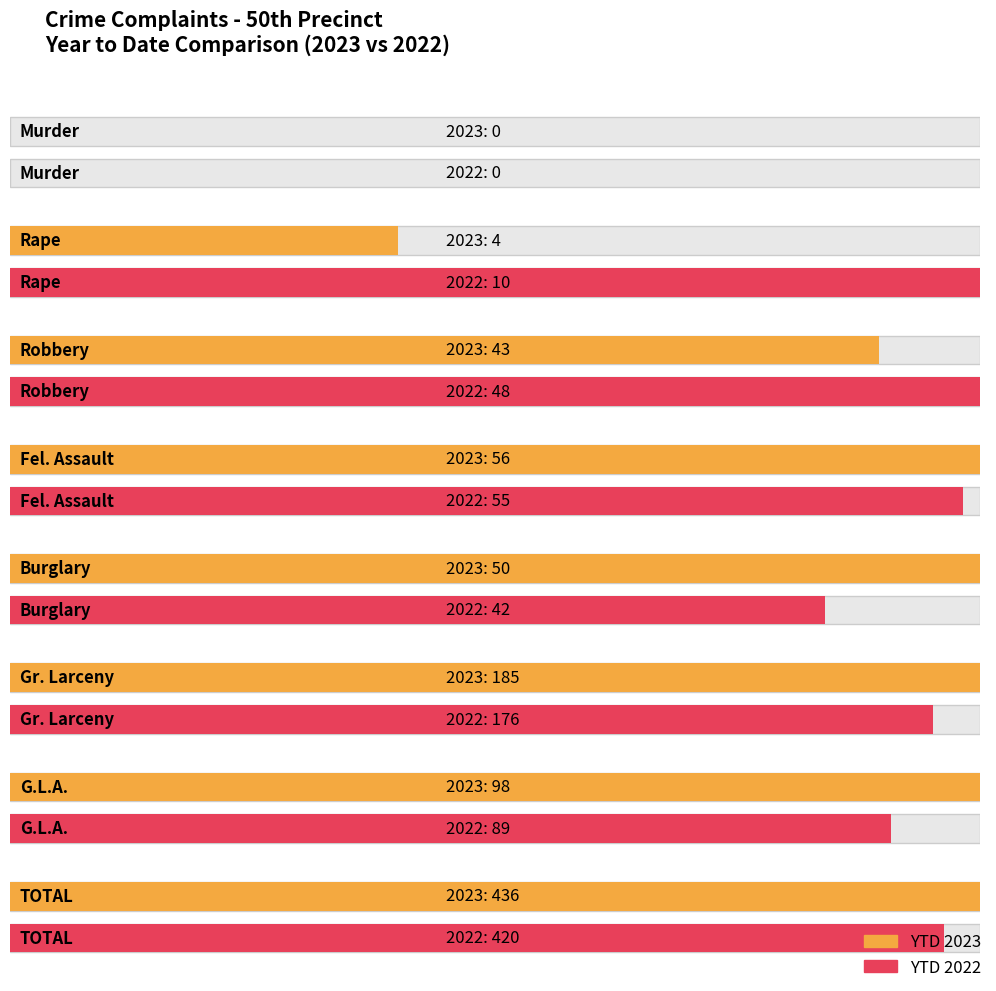

What is the sum of all 2022 values?

840